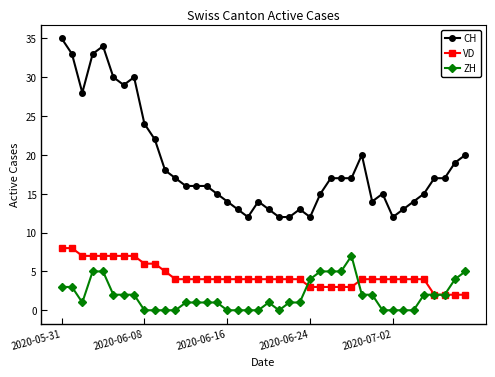

Which series has the largest total across all categories?

CH